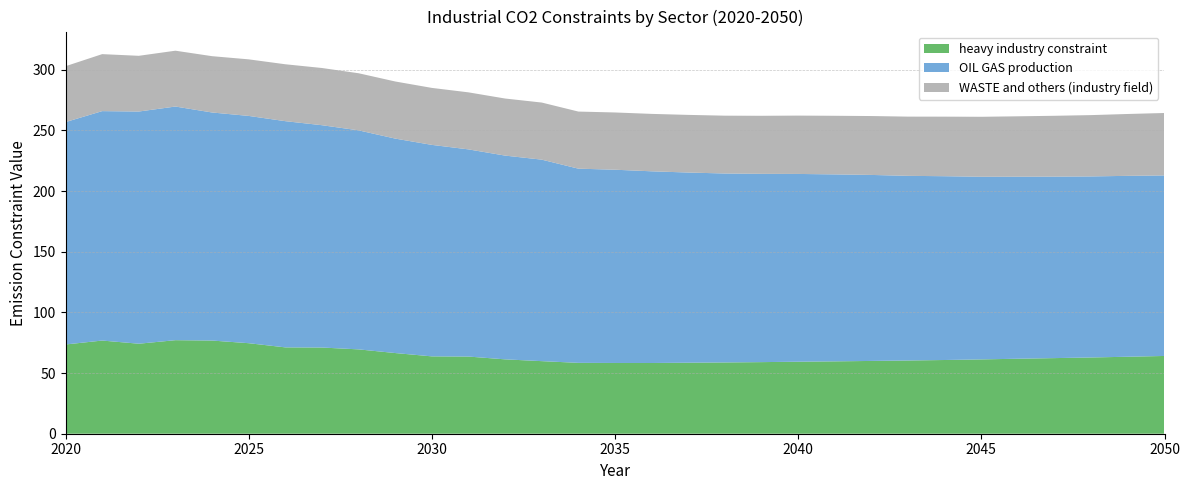

Reading left to right, what are all the values shown in this chart?

heavy industry constraint: 73.6	76.8	74.2	77.1	76.8	74.6	71.2	71.1	69.5	66.5	63.8	63.6	61.3	59.8	58.4	58.3	58.3	58.6	58.8	59.0	59.4	59.7	60.0	60.4	60.8	61.3	61.8	62.3	62.9	63.5	64.1
OIL GAS production: 183.4	189.2	191.4	192.6	188.0	187.4	186.5	183.3	180.6	176.8	174.4	170.8	168.0	166.1	160.1	159.3	158.0	156.8	155.8	155.2	154.8	154.1	153.3	152.2	151.5	150.6	150.1	149.6	149.3	149.1	148.8
WASTE and others (industry field): 46.1	47.0	45.9	46.0	46.4	46.6	46.9	47.2	47.1	47.1	47.0	47.0	47.0	47.1	47.1	47.2	47.3	47.5	47.7	47.9	48.1	48.3	48.6	48.8	49.1	49.4	49.8	50.2	50.5	51.0	51.5